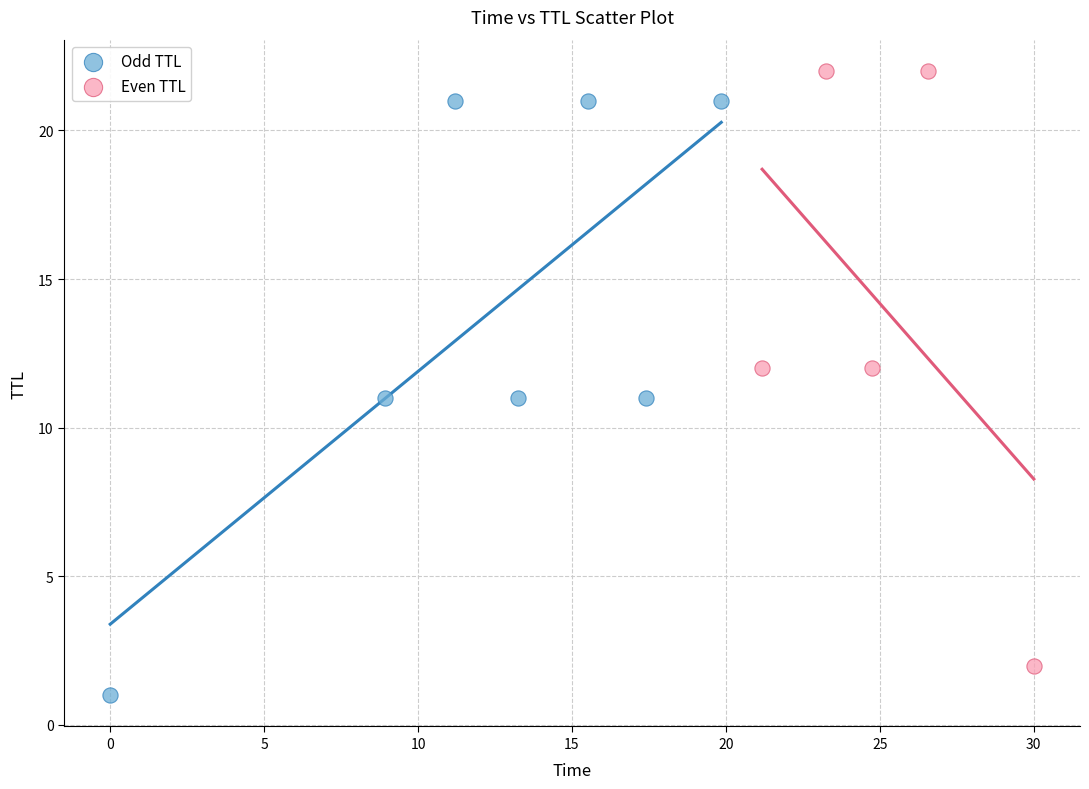

Which series reaches the minimum Y coordinate?

Odd TTL